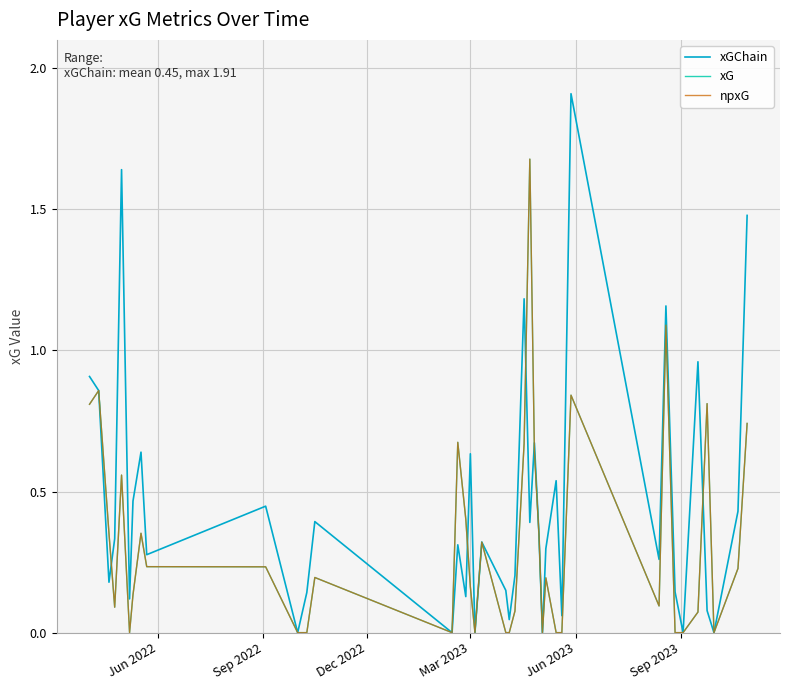

Which series has the largest range (max minus min)?

xGChain